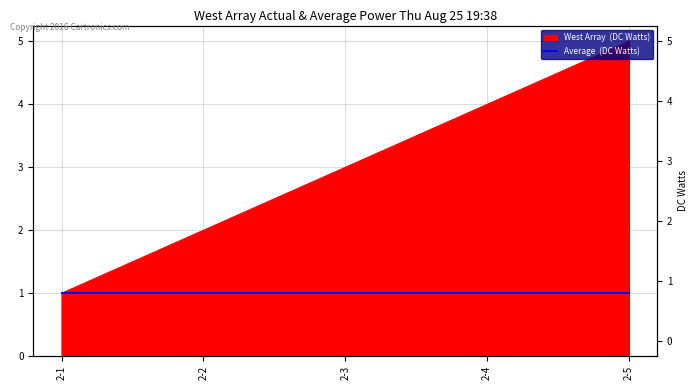

What is the change in value from 2-1 to 2-4?

+3